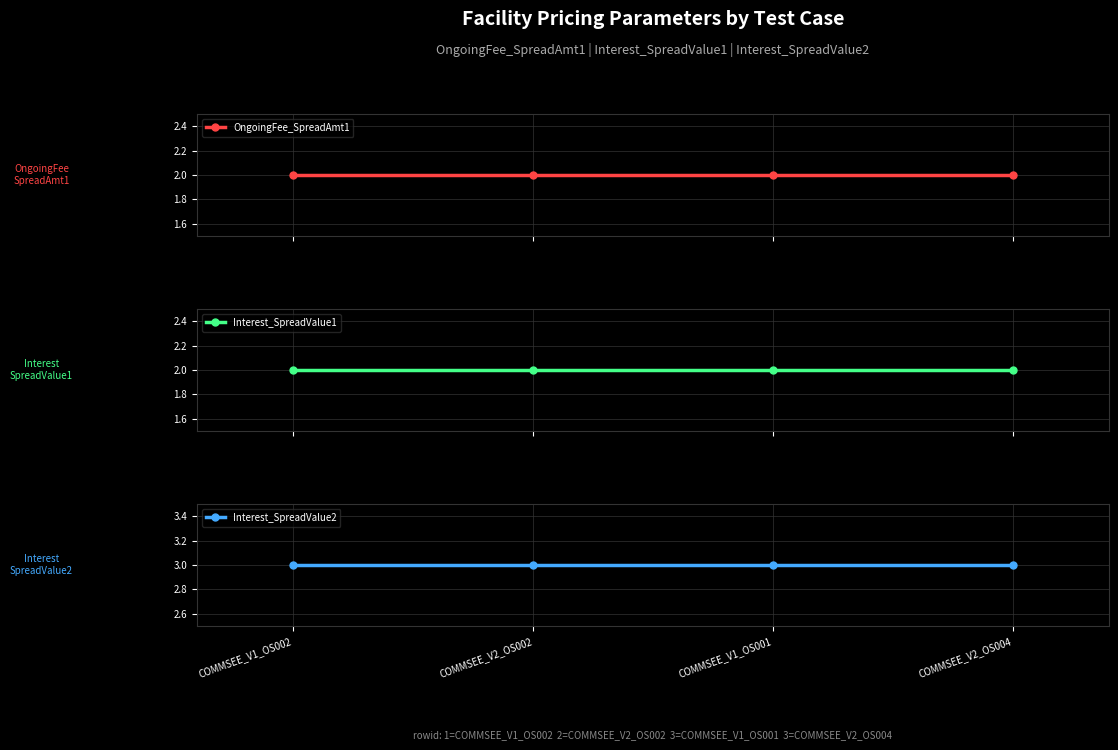

What is the total value across all series at COMMSEE_V2_OS004?

7